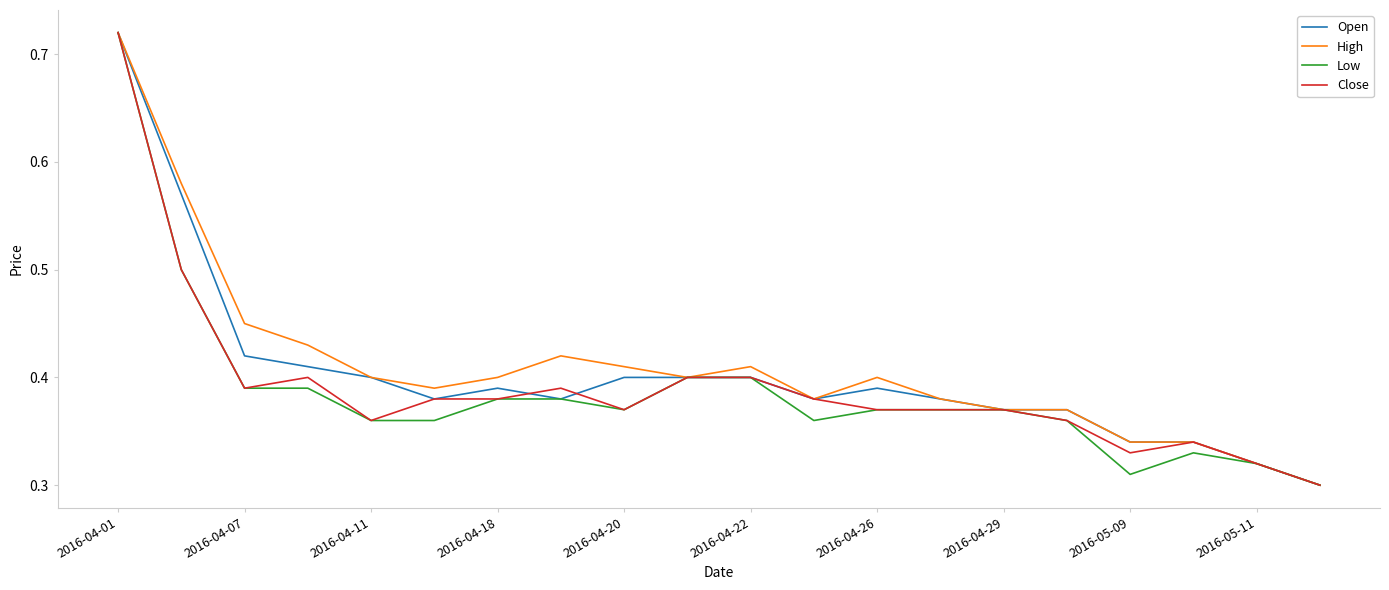

Which category has the highest value across all series?

2016-04-01